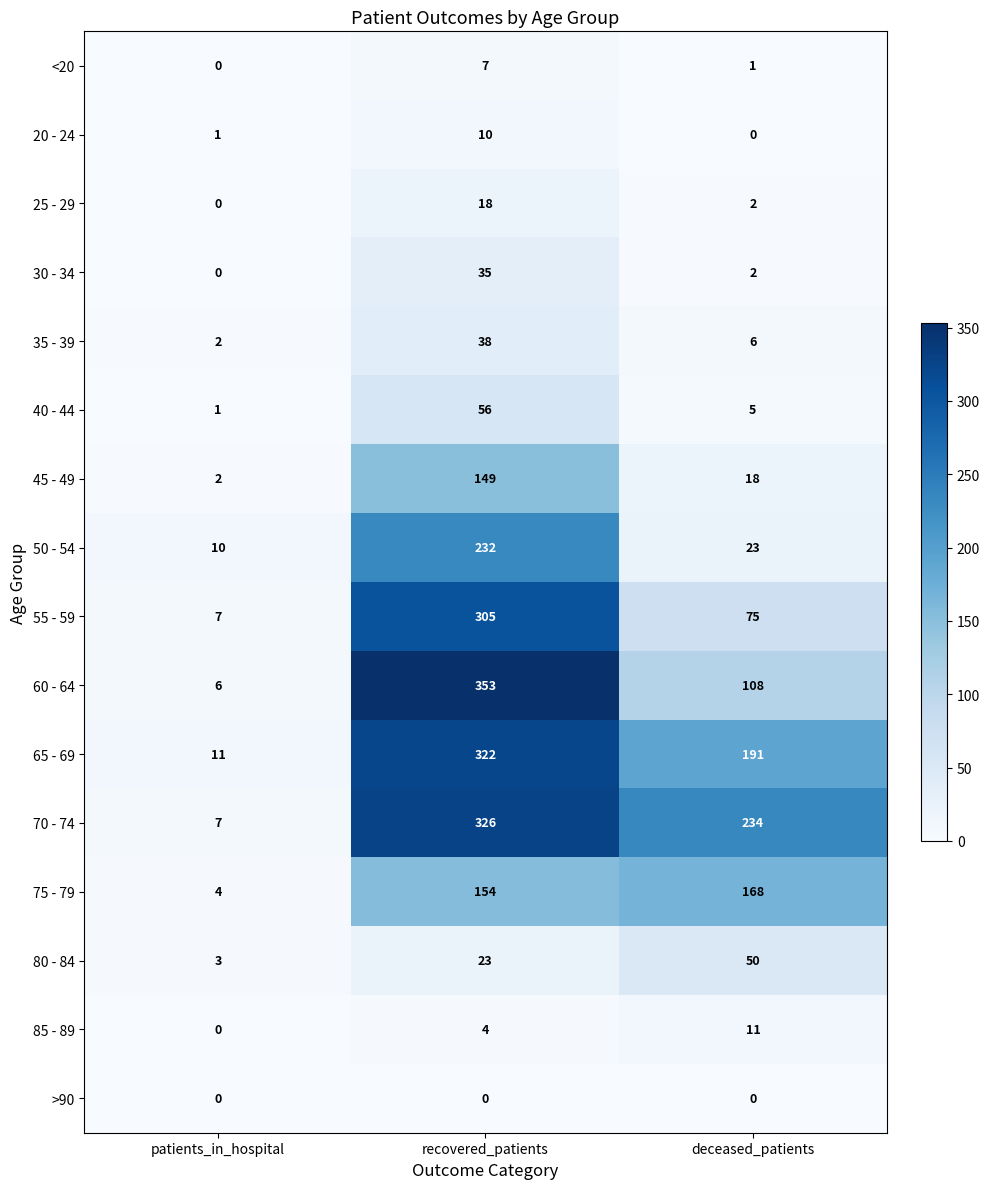

How many categories are shown in the chart?

3